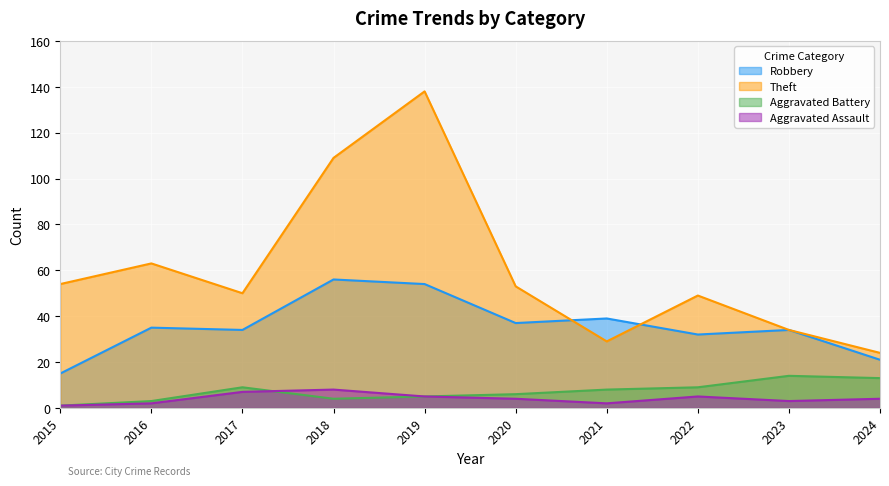

What is the average value of the Aggravated Assault series?

4